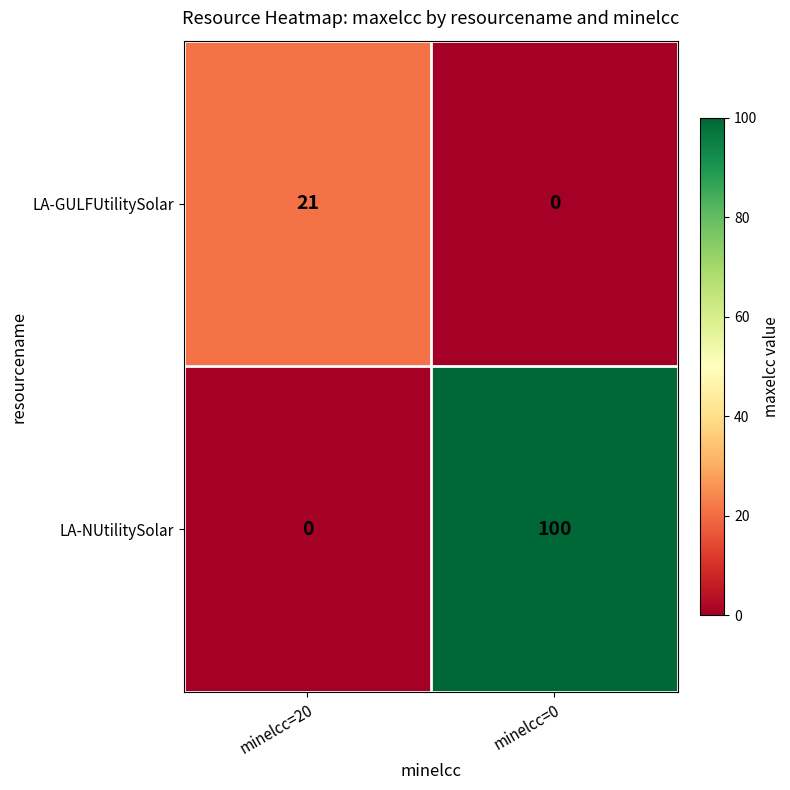

True or false: LA-GULFUtilitySolar has a value of 21 at minelcc=20.

True